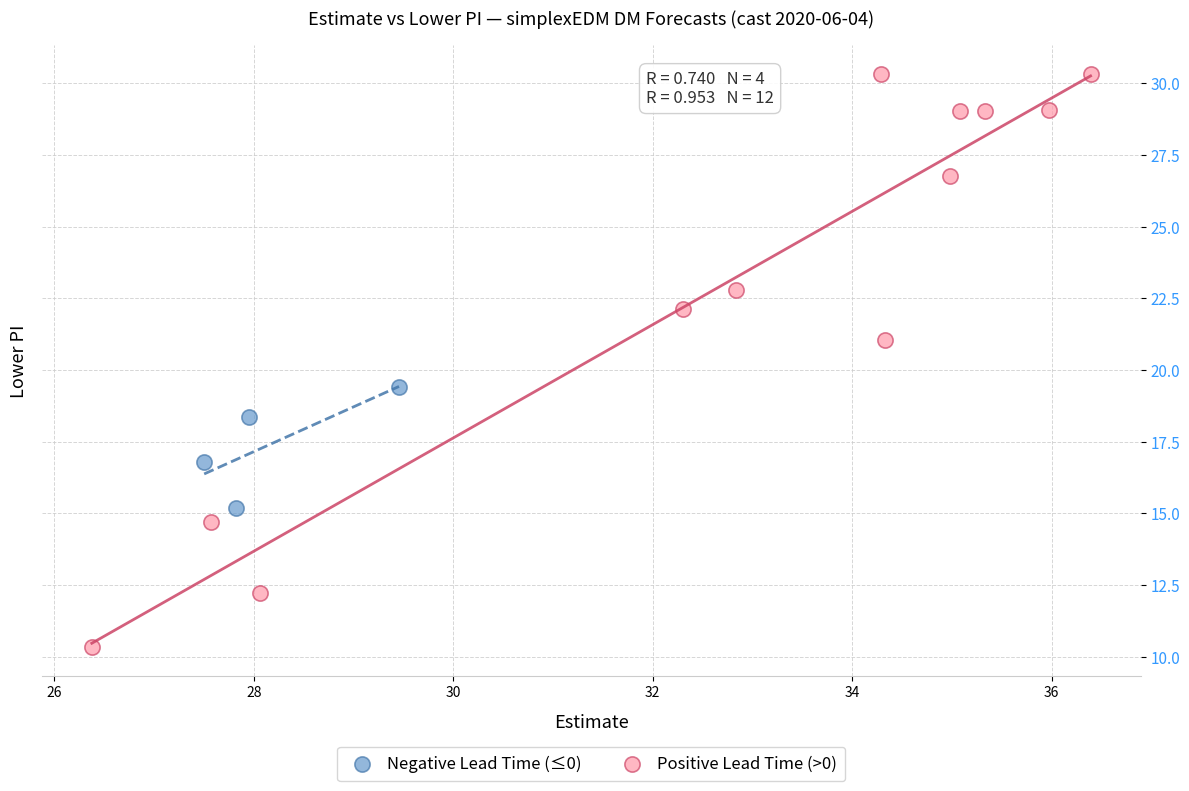

What are all the series names shown in the legend?

Negative Lead Time (≤0), Positive Lead Time (>0)